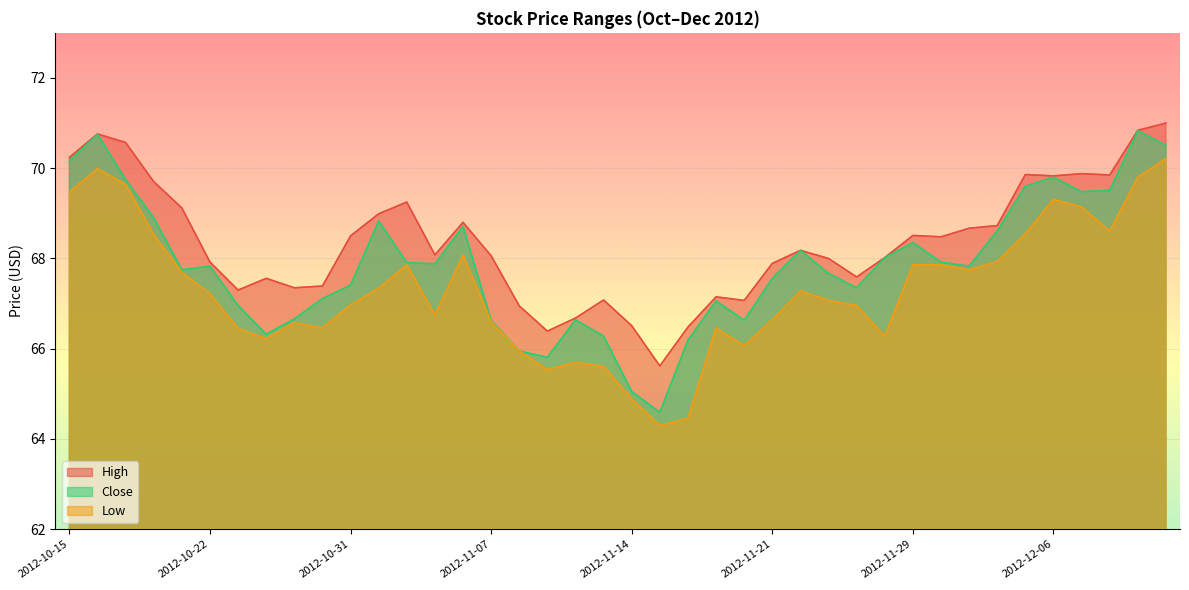

What is the lowest value of the High series?

65.6